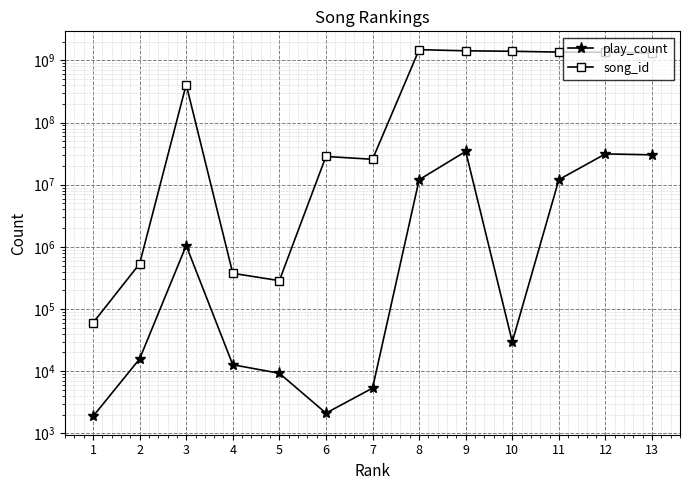

At how many categories does at least one series exceed 1483270831?

1